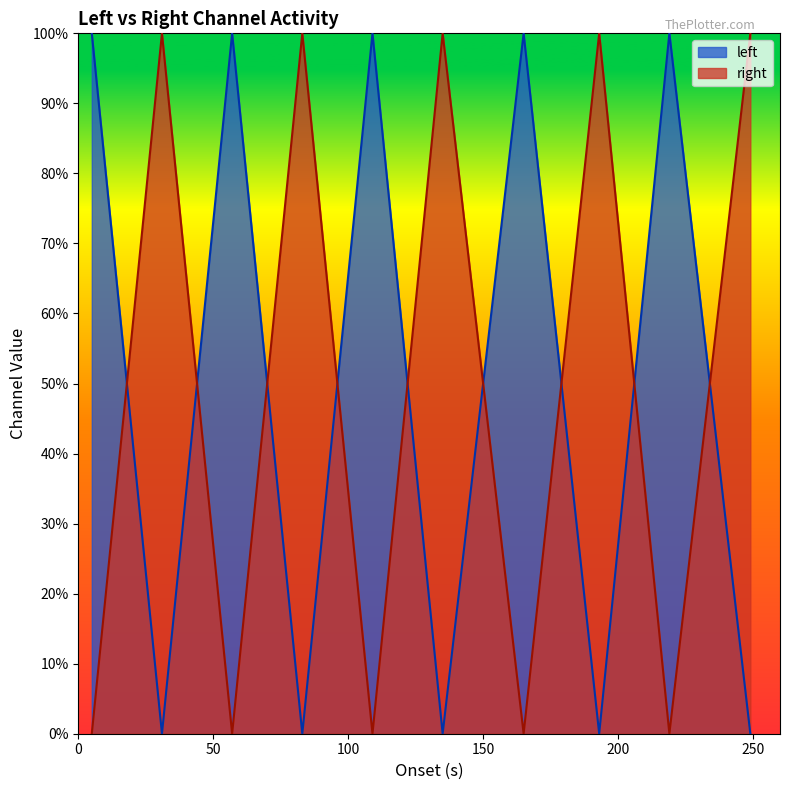

The left series shows 2 at 0. True or false?

False